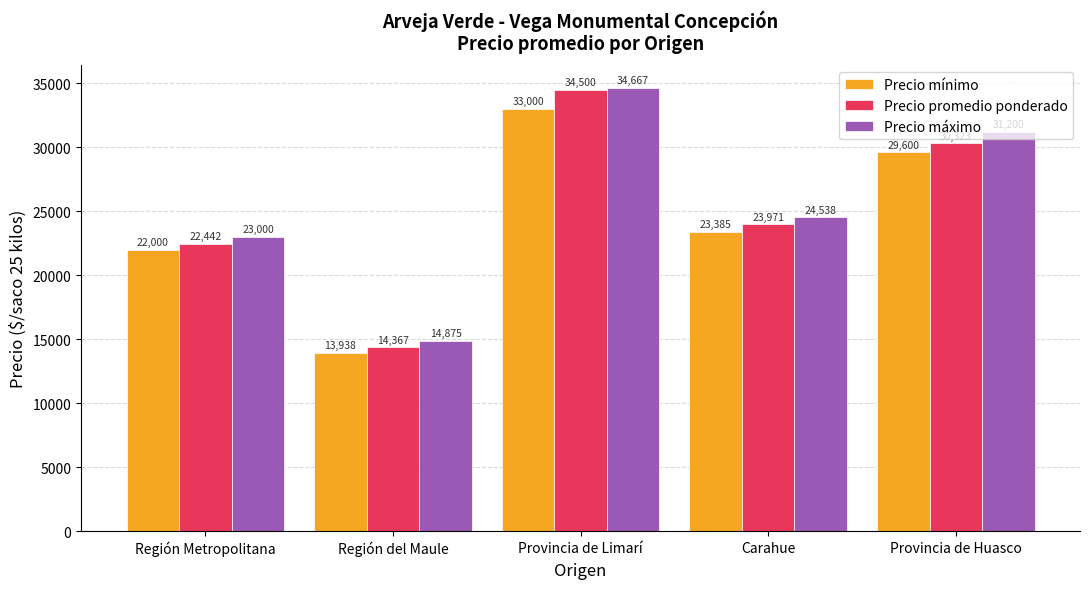

Is it true that Precio mínimo equals 22000.0 at Región Metropolitana?

True